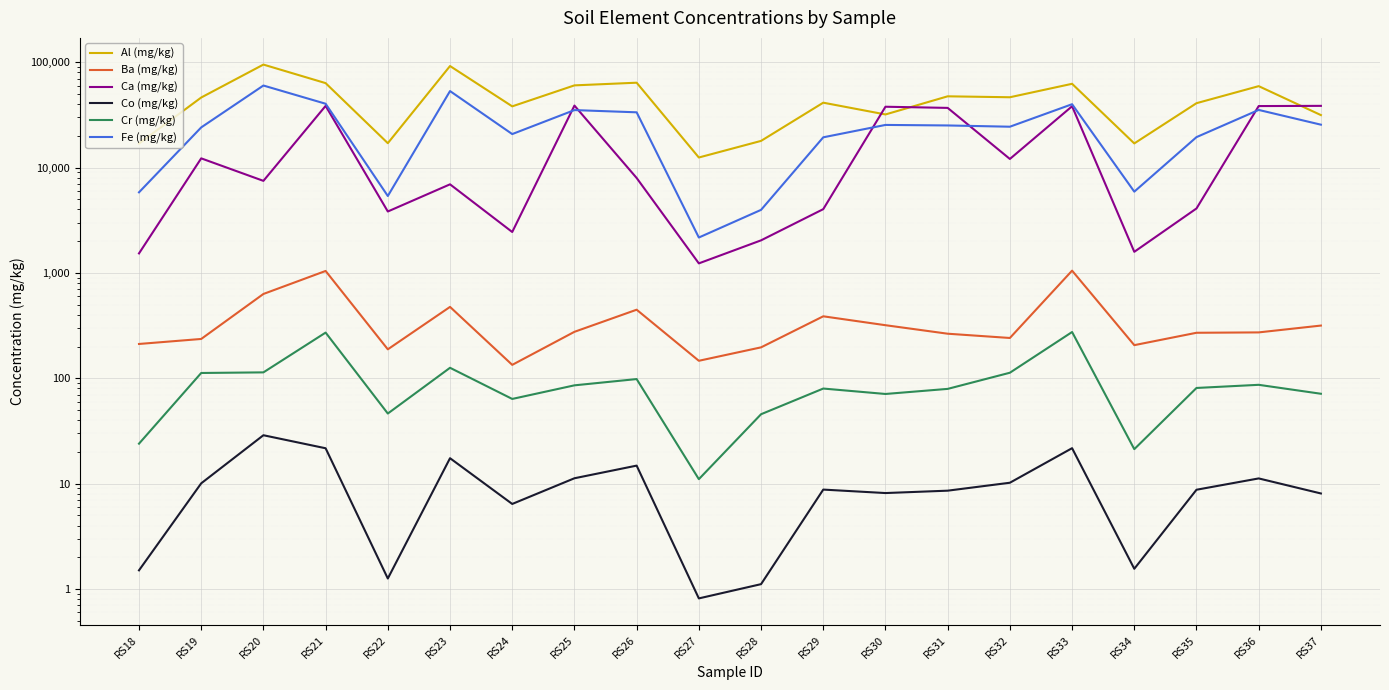

What is the difference between the Ca (mg/kg) values at RS33 and RS31?

1350.0